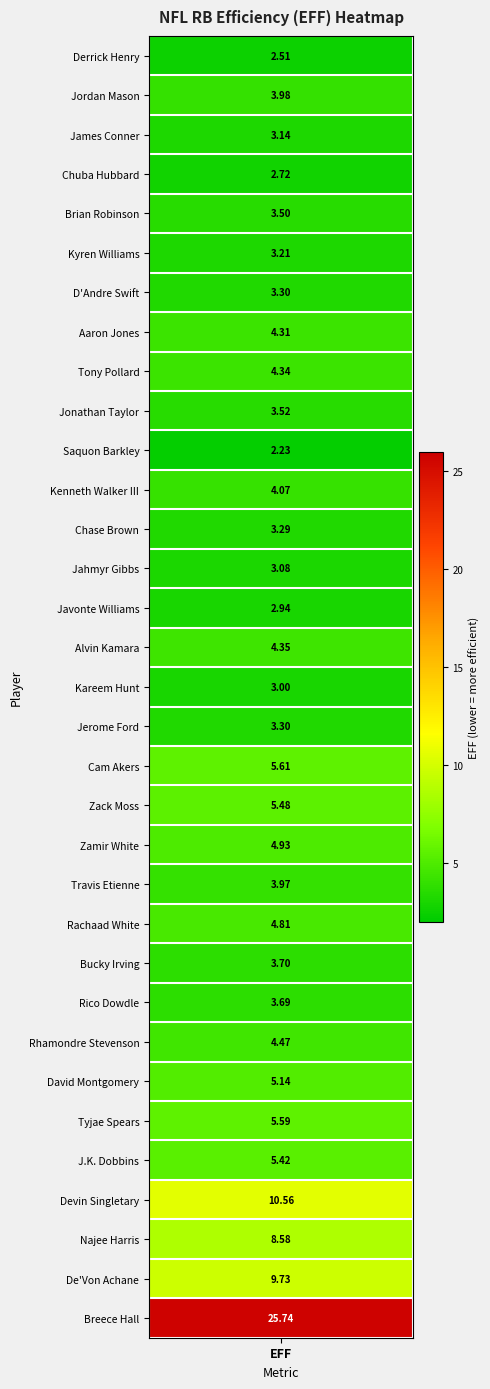

What is the greatest value displayed?

25.7